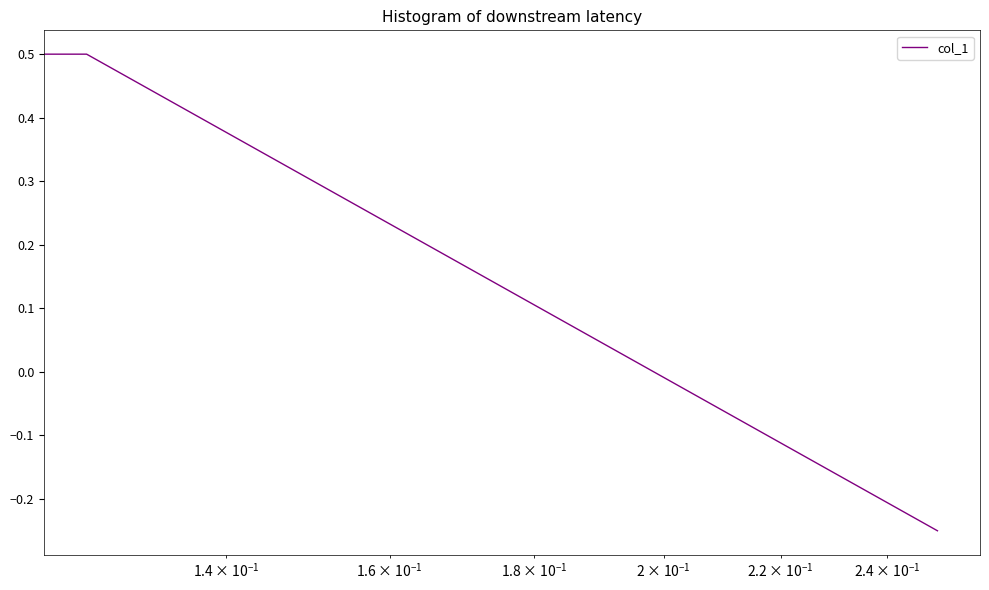

What is the sum of all values?

0.2